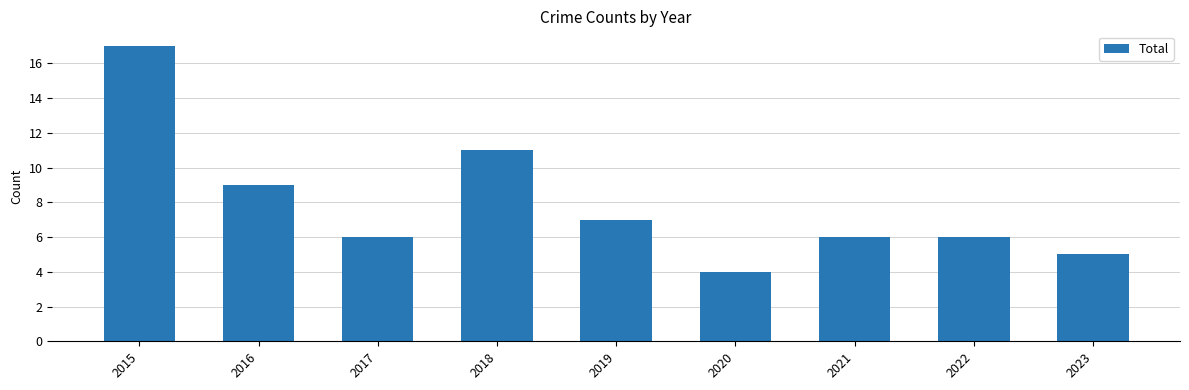

How many data points does each series have?

9